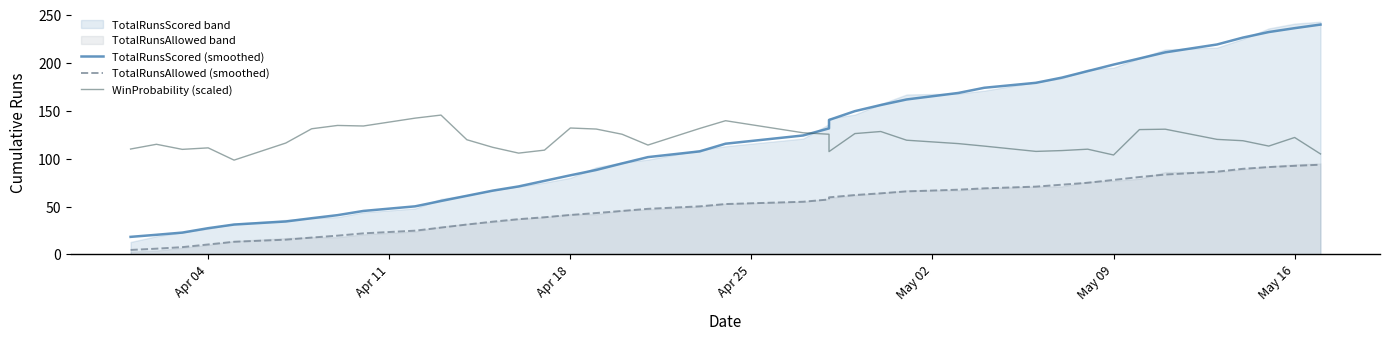

What is the difference between the maximum and second lowest values in the WinProbability (scaled) series?

41.7